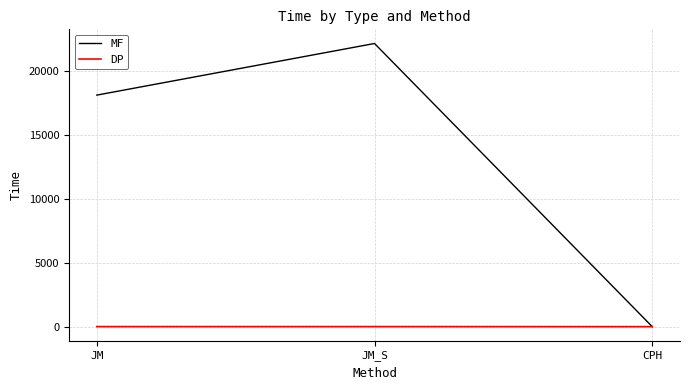

Which series has the largest total across all categories?

MF